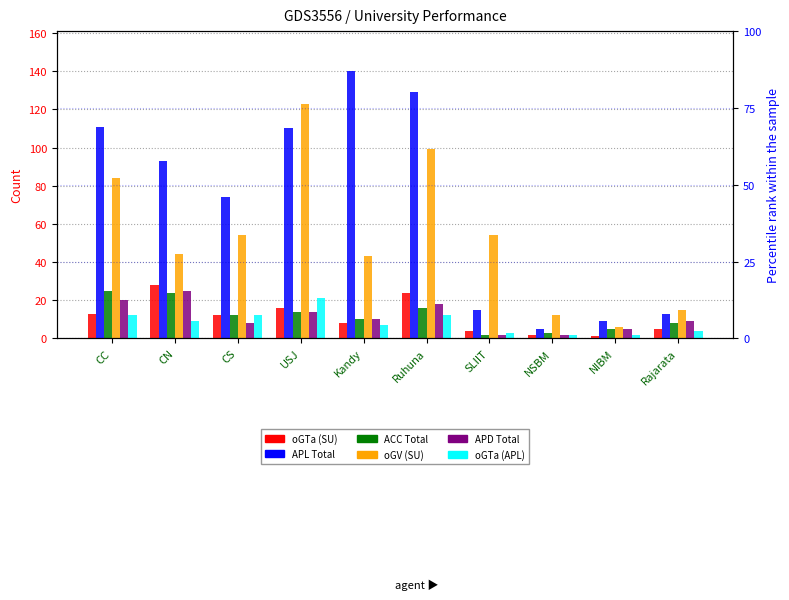

Reading left to right, what are all the values shown in this chart?

oGTa (SU): CC=13	CN=28	CS=12	USJ=16	Kandy=8	Ruhuna=24	SLIIT=4	NSBM=2	NIBM=1	Rajarata=5
APL Total: CC=111	CN=93	CS=74	USJ=110	Kandy=140	Ruhuna=129	SLIIT=15	NSBM=5	NIBM=9	Rajarata=13
ACC Total: CC=25	CN=24	CS=12	USJ=14	Kandy=10	Ruhuna=16	SLIIT=2	NSBM=3	NIBM=5	Rajarata=8
oGV (SU): CC=84	CN=44	CS=54	USJ=123	Kandy=43	Ruhuna=99	SLIIT=54	NSBM=12	NIBM=6	Rajarata=15
APD Total: CC=20	CN=25	CS=8	USJ=14	Kandy=10	Ruhuna=18	SLIIT=2	NSBM=2	NIBM=5	Rajarata=9
oGTa (APL): CC=12	CN=9	CS=12	USJ=21	Kandy=7	Ruhuna=12	SLIIT=3	NSBM=2	NIBM=2	Rajarata=4